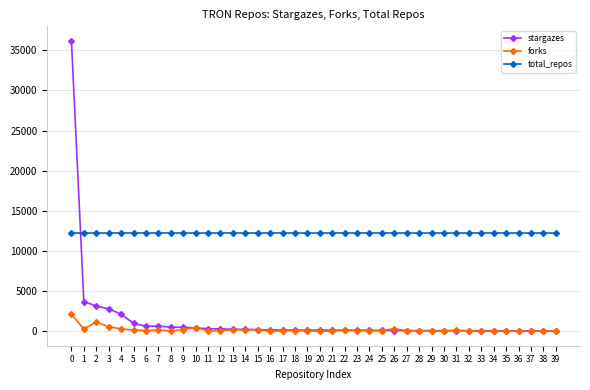

What is the difference between the maximum and second lowest values in the stargazes series?

36128